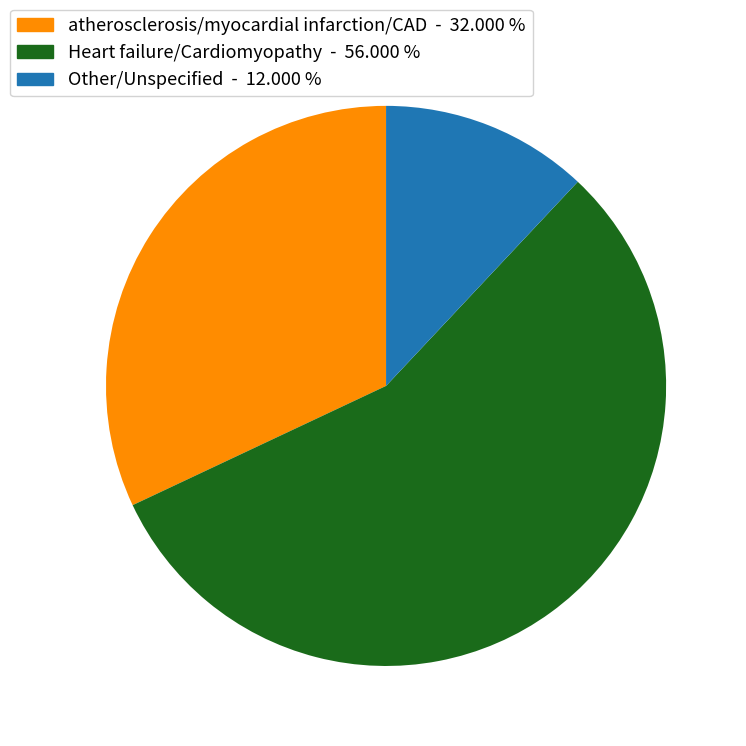

Which category has the smallest portion of the pie?

Other/Unspecified